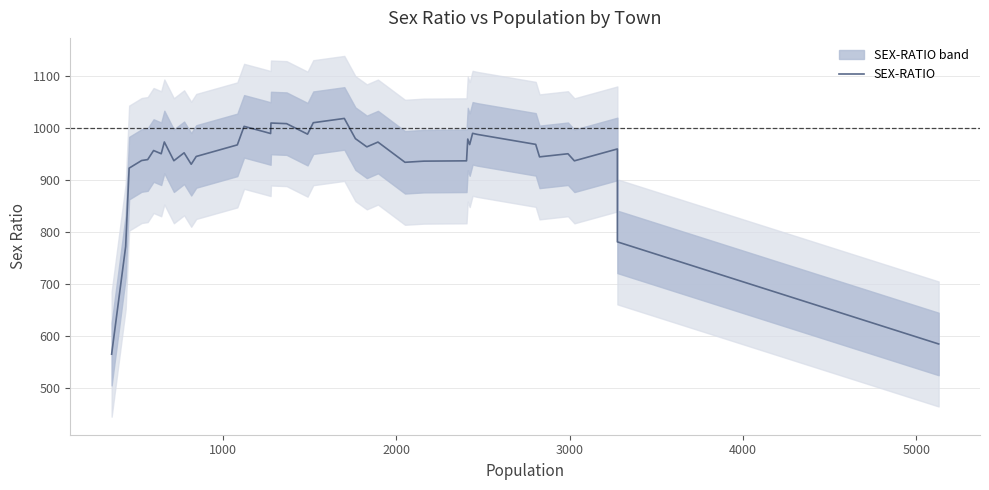

Reading right to left, list all the values displayed in this chart.

585.0	781.0	959.4	936.6	950.2	944.2	968.2	987.4	989.4	967.8	978.4	936.6	936.0	933.8	972.6	963.4	979.2	1018.0	1009.8	987.8	1008.0	1009.2	989.0	992.0	1002.8	967.2	945.0	930.0	952.0	936.8	972.8	950.2	956.4	939.0	937.2	922.6	772.2	565.4